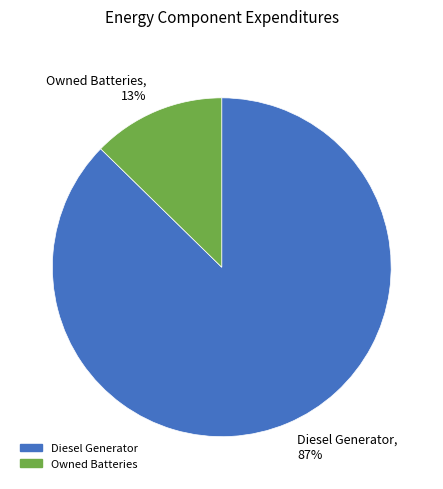

Count the number of slices in the pie.

2